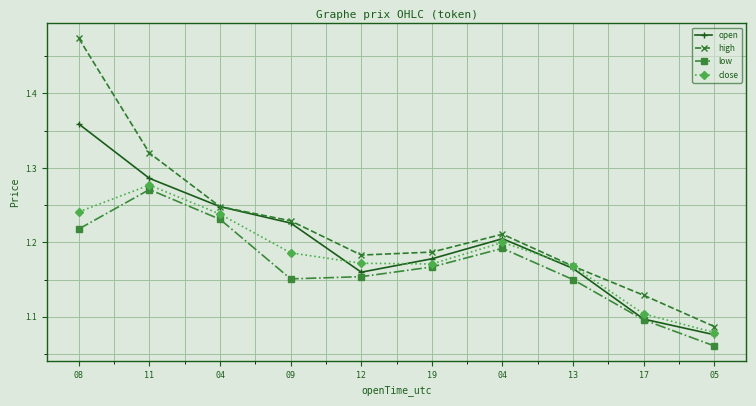

Rank the series at 04 from highest to lowest value.

open, high, close, low